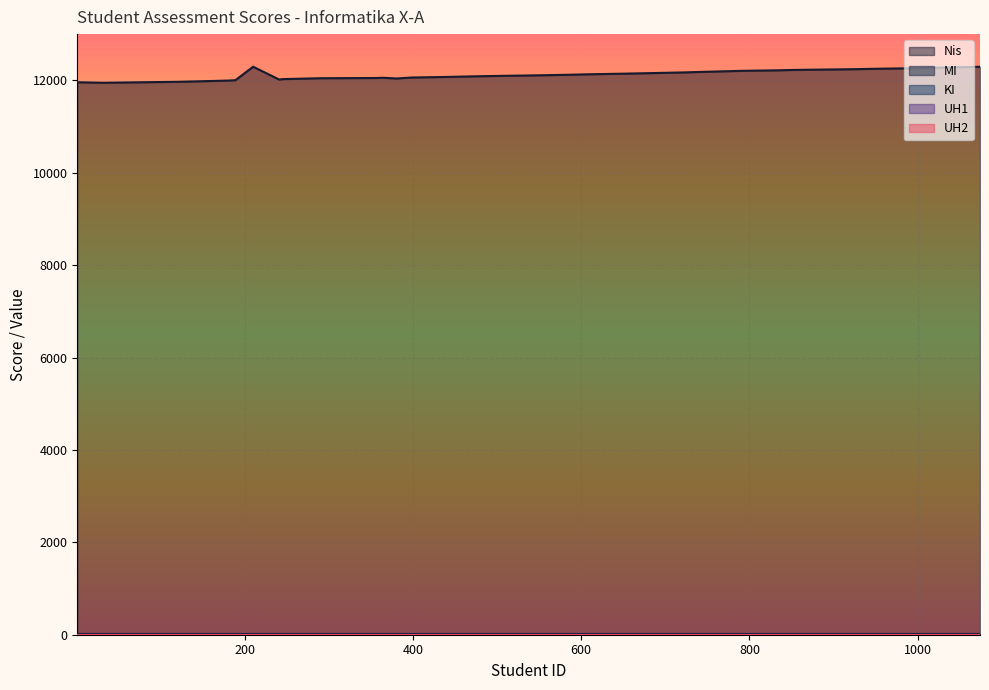

Which series has the largest total across all categories?

Nis